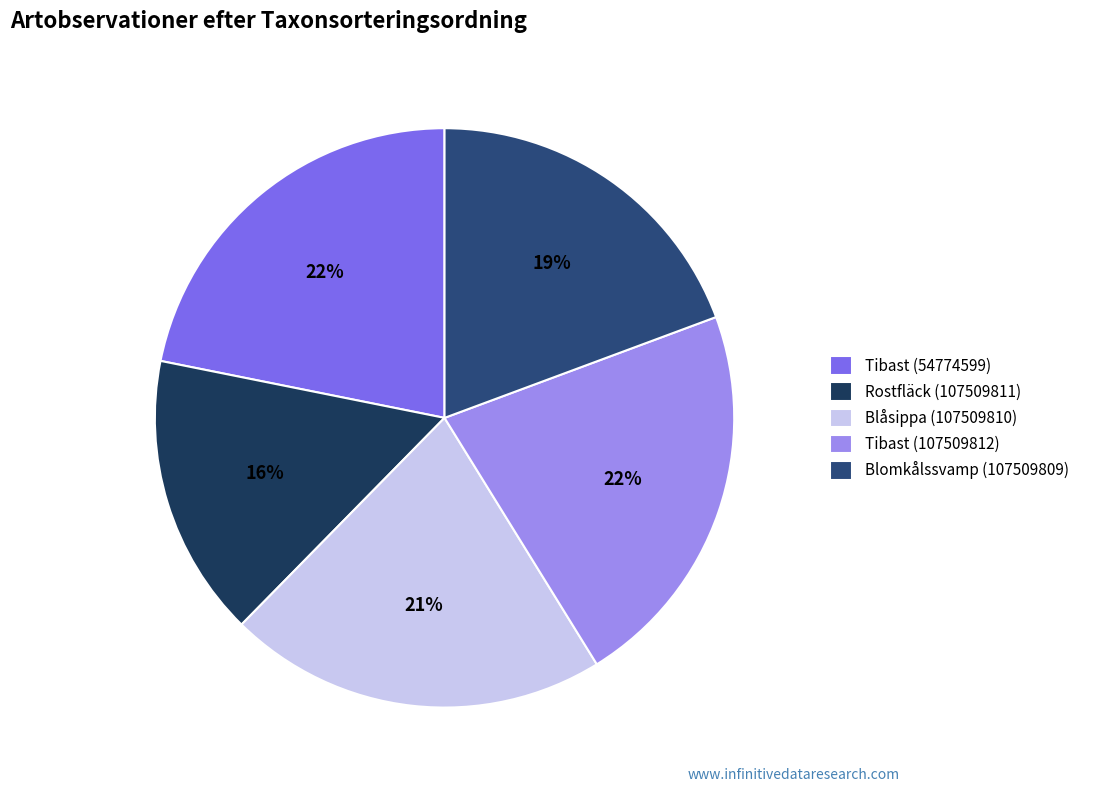

How many slices are in this pie chart?

5